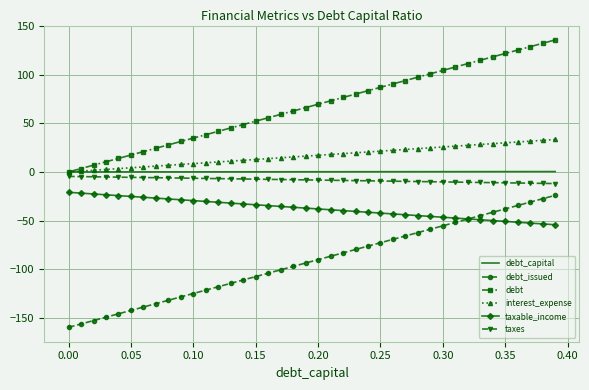

True or false: taxable_income and interest_expense intersect in this chart.

False